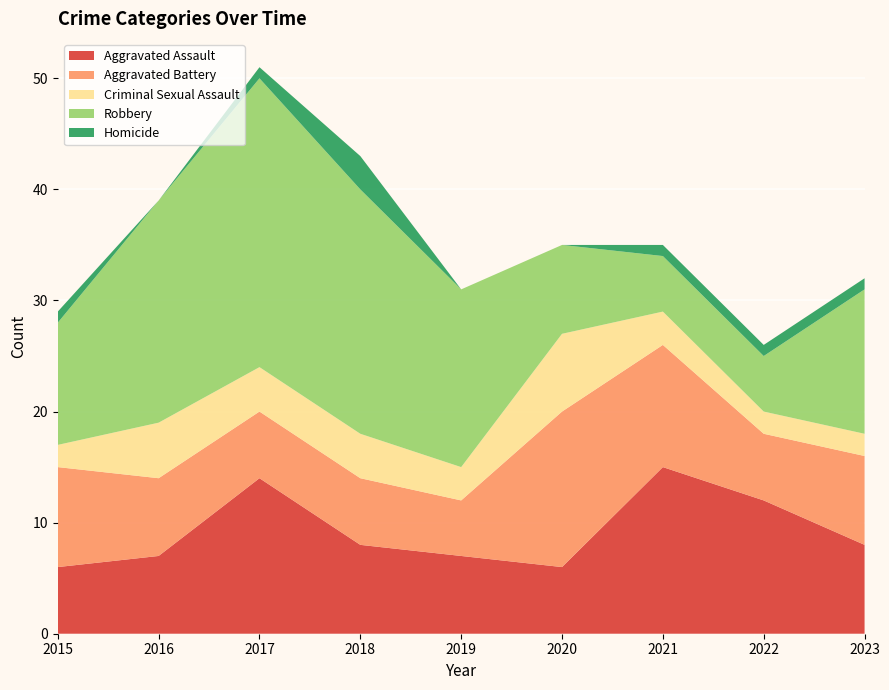

Reading left to right, list all the values displayed in this chart.

Aggravated Assault: 6	7	14	8	7	6	15	12	8
Aggravated Battery: 9	7	6	6	5	14	11	6	8
Criminal Sexual Assault: 2	5	4	4	3	7	3	2	2
Robbery: 11	20	26	22	16	8	5	5	13
Homicide: 1	0	1	3	0	0	1	1	1